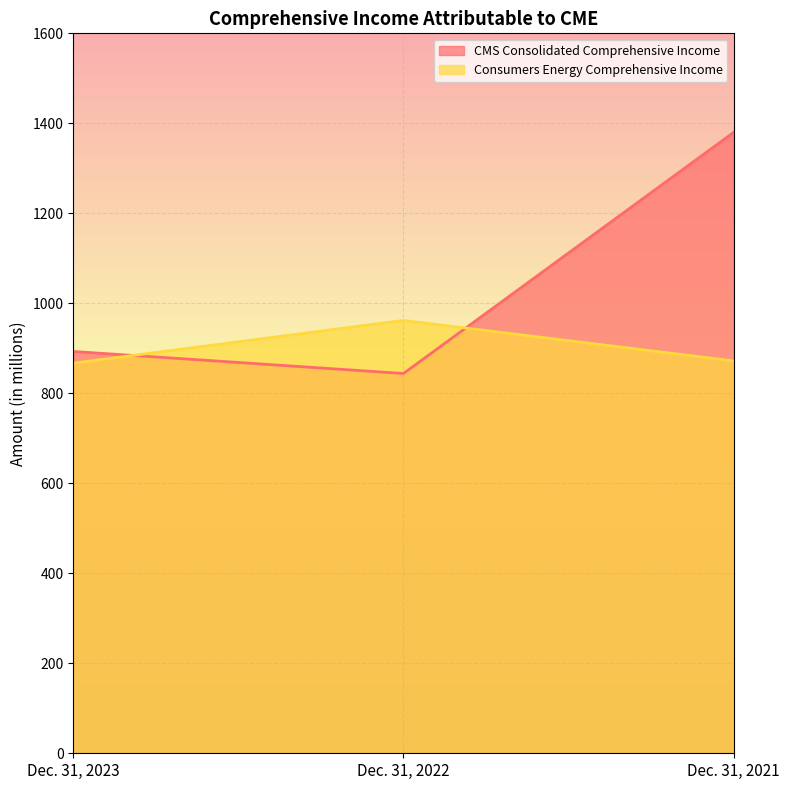

Is it true that Consumers Energy Comprehensive Income equals 1695 at Dec. 31, 2022?

False